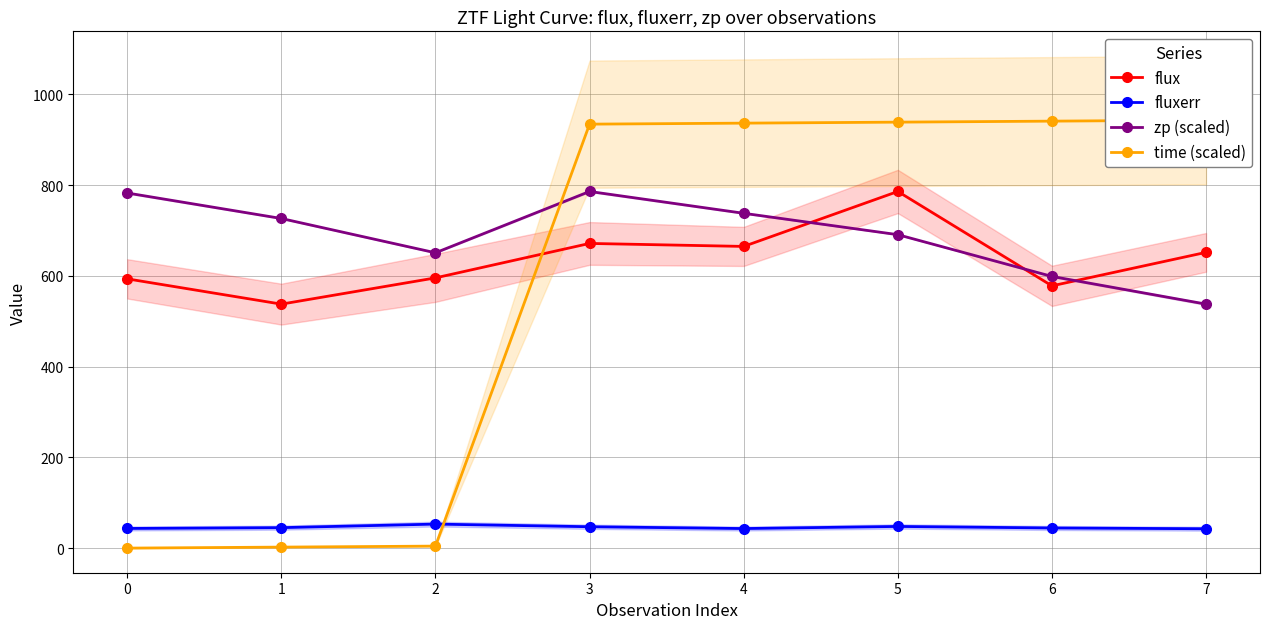

The value of zp (scaled) at 5 is 690.9. True or false?

True